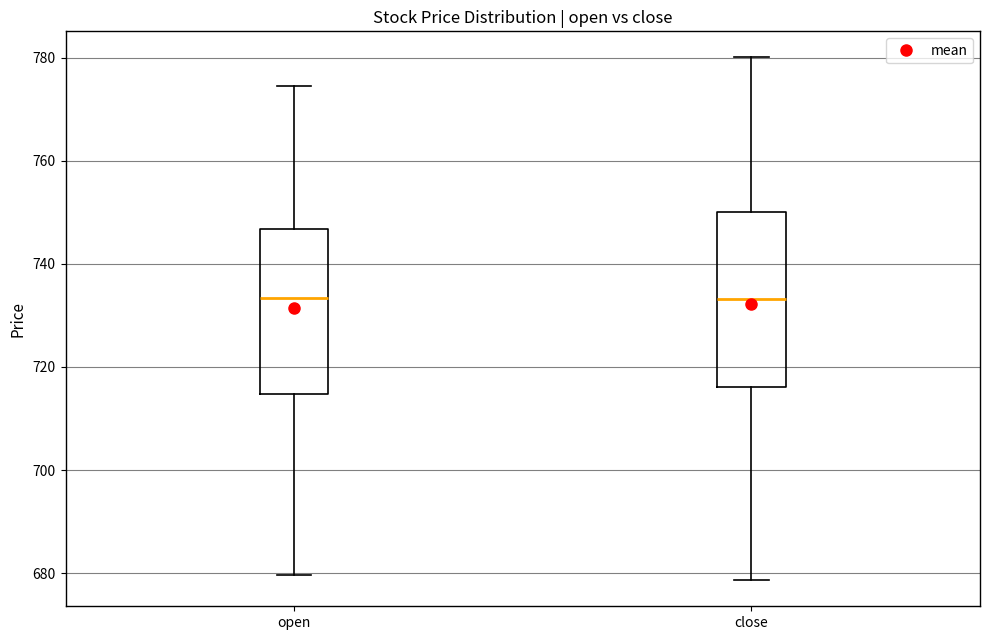

Reading left to right, transcribe this box plot: for each box, give where its median line is, the range the box spans, and where its two whiskers end, as read against the y-axis. The values are not printed on the chart, so give them approximately, as read against the axis.

open: median 734, box 714 to 746, whiskers 680 to 774
close: median 734, box 716 to 750, whiskers 678 to 780